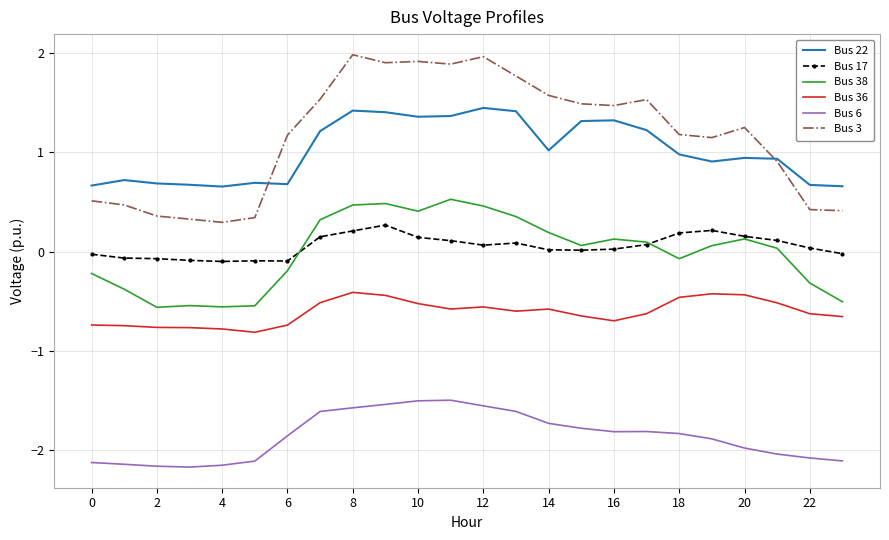

What are all the series names shown in the legend?

Bus 22, Bus 17, Bus 38, Bus 36, Bus 6, Bus 3